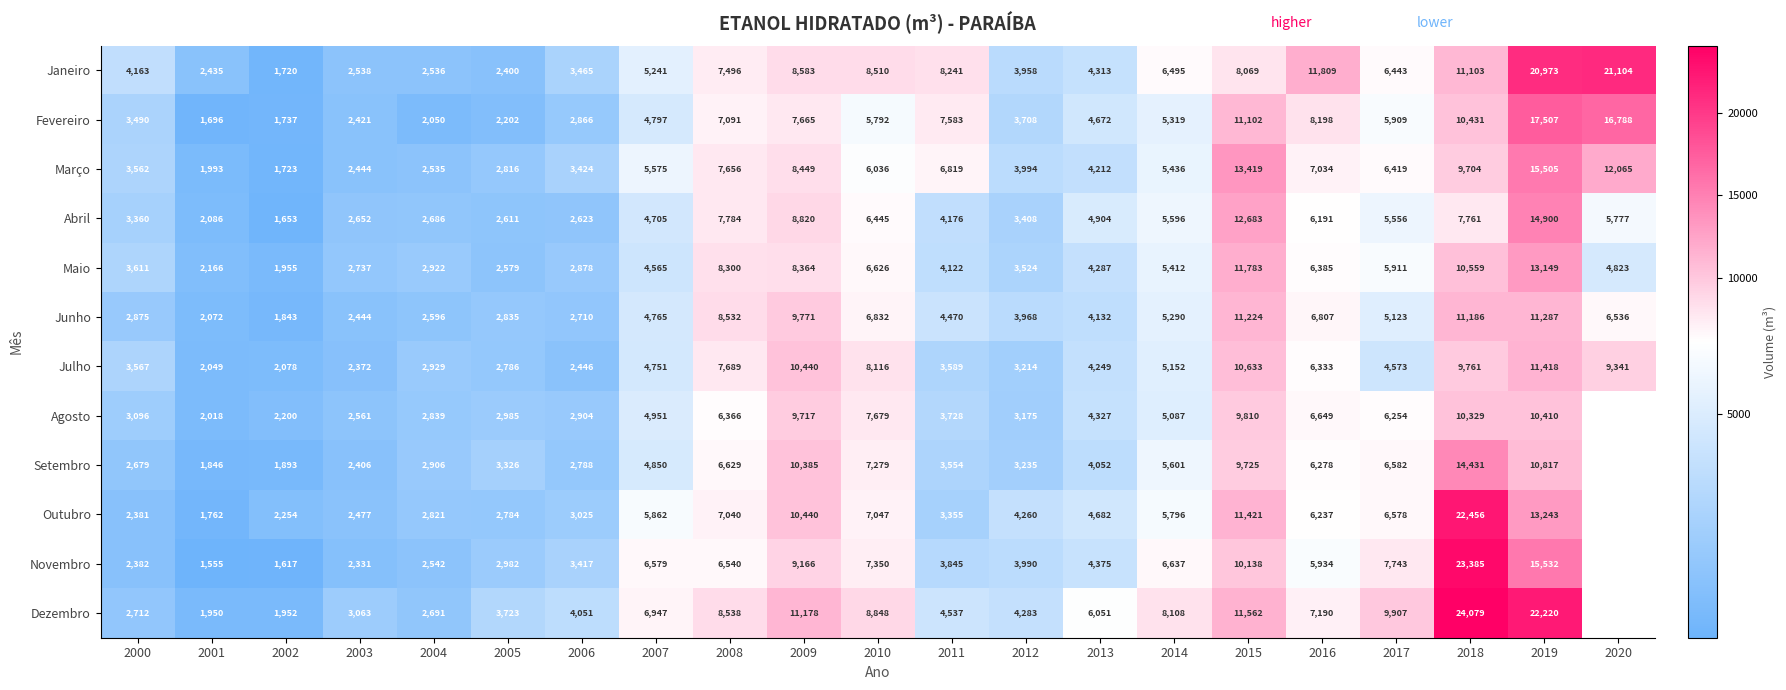

Which category has the lowest value across all series?

2001